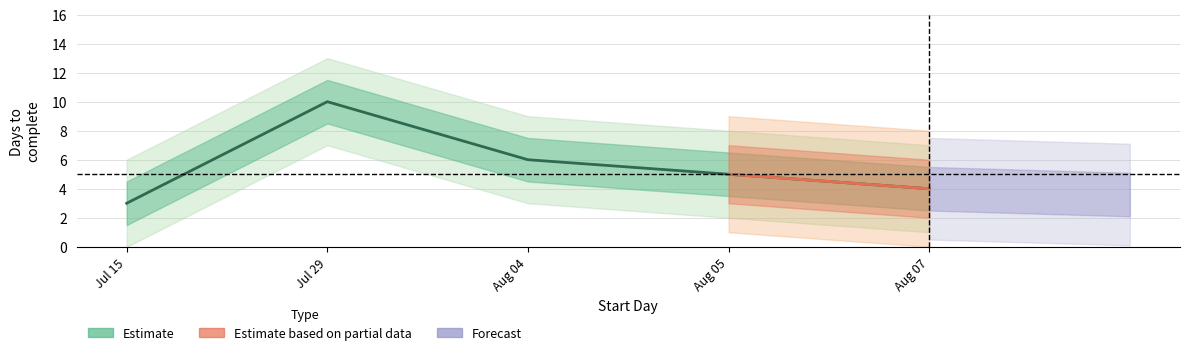

Which has a higher value, 2020-07-15 or 2020-07-29?

2020-07-29